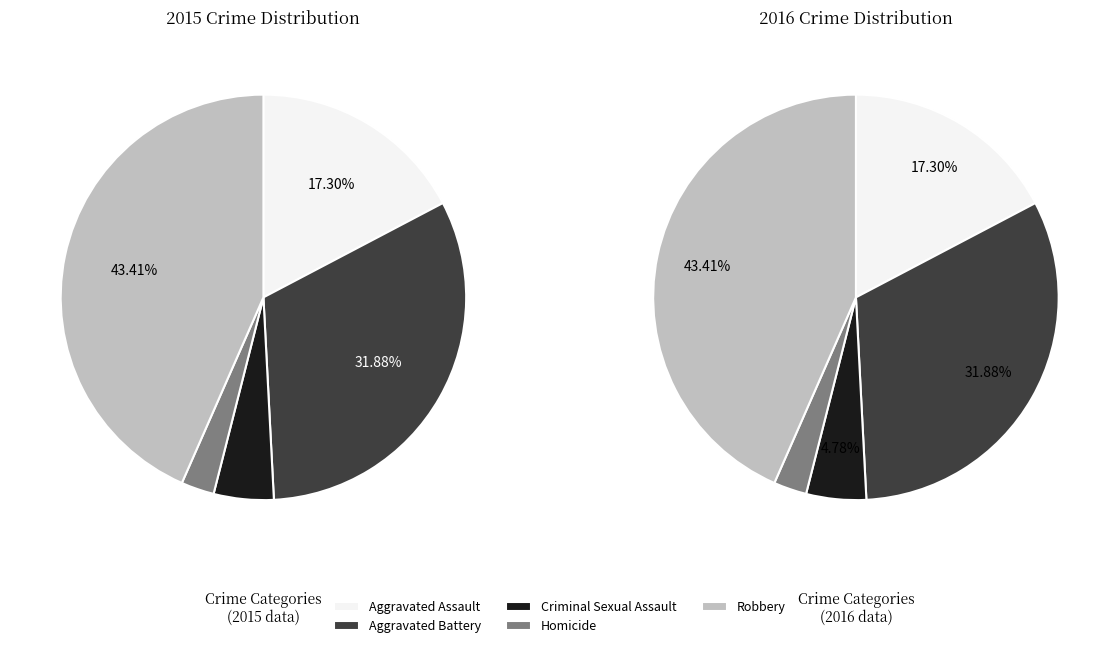

Is the sum of Homicide and Criminal Sexual Assault greater than half?

No